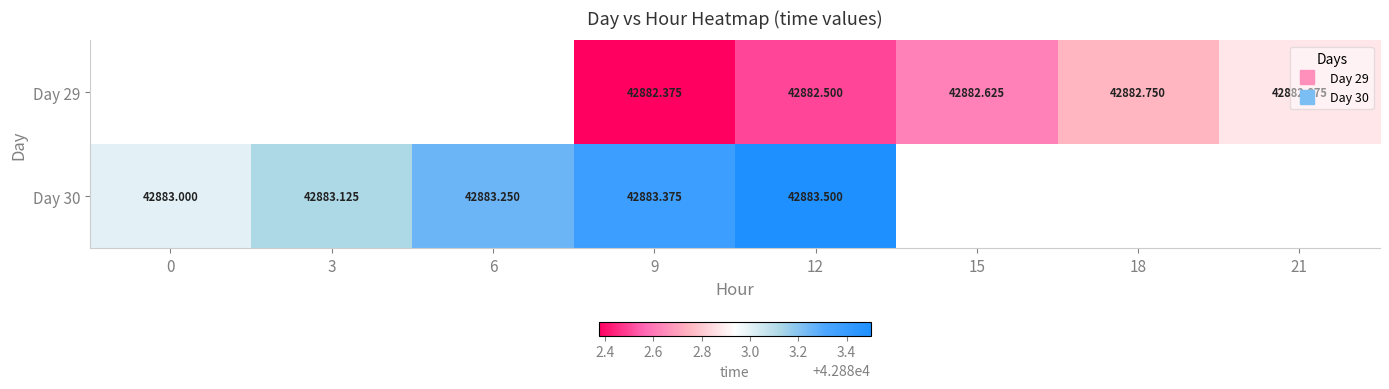

Rank the categories by Day 30 value from lowest to highest.

0, 3, 6, 9, 12, 15, 18, 21